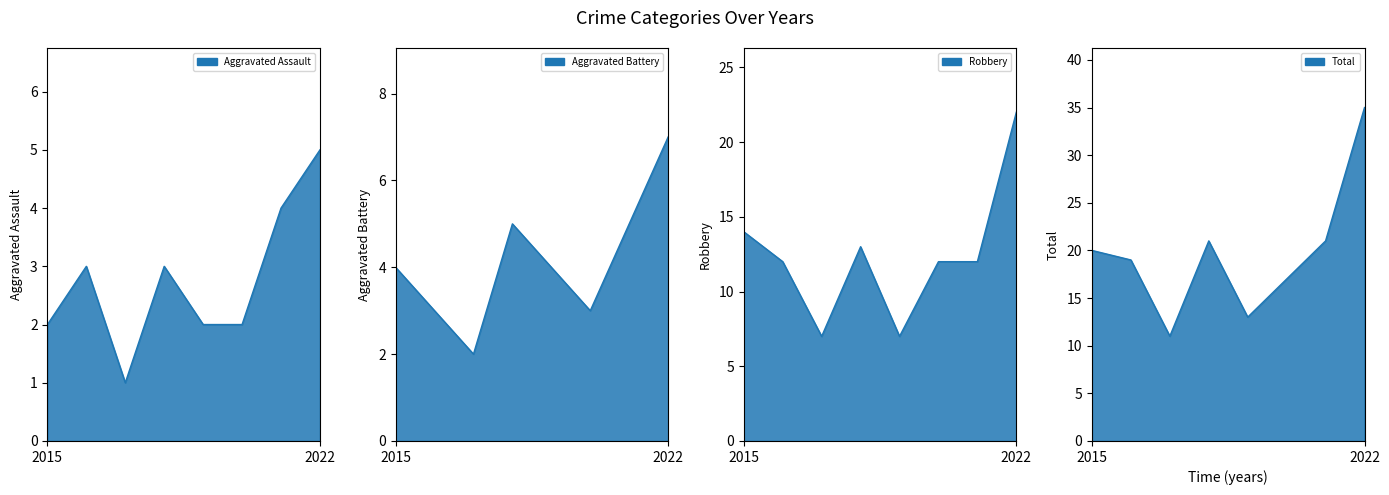

The Aggravated Assault series shows 9 at 2022. True or false?

False